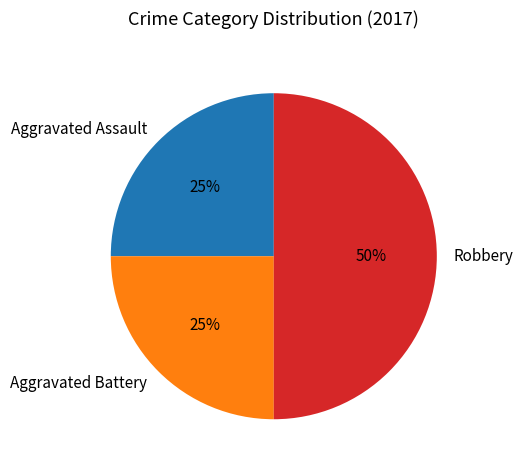

Count the number of slices in the pie.

3